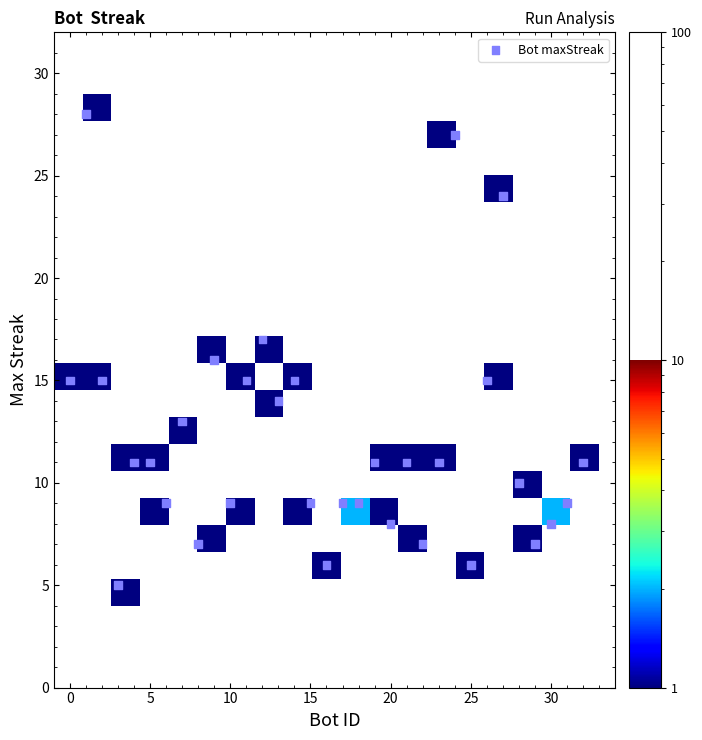

What is the range of Y values (max minus min)?

23